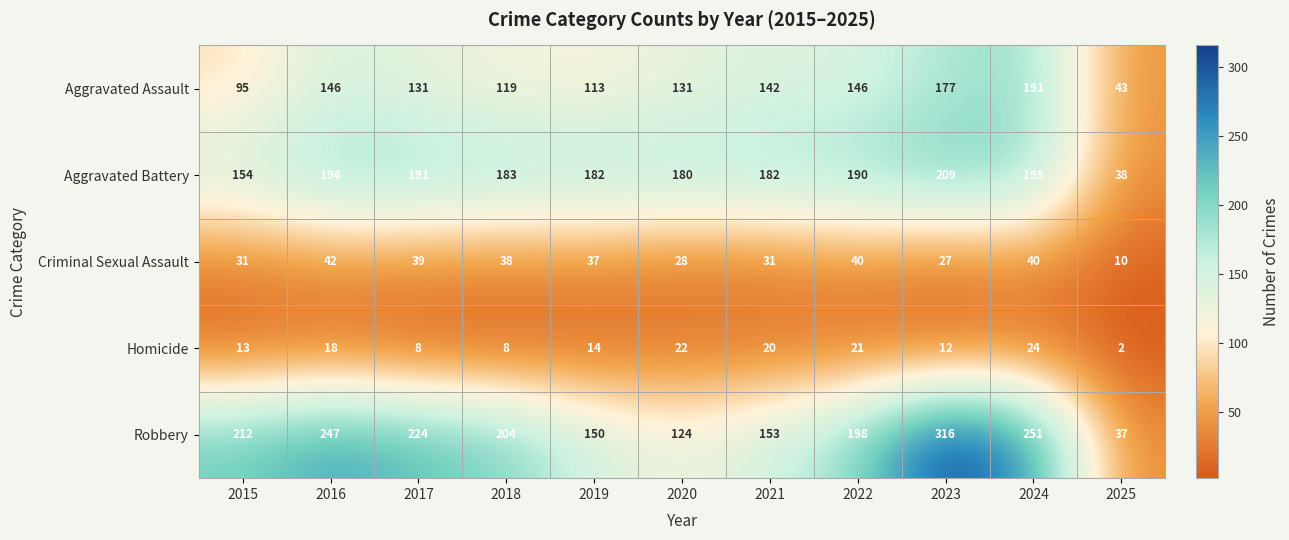

The value of Robbery at 2016 is 155. True or false?

False